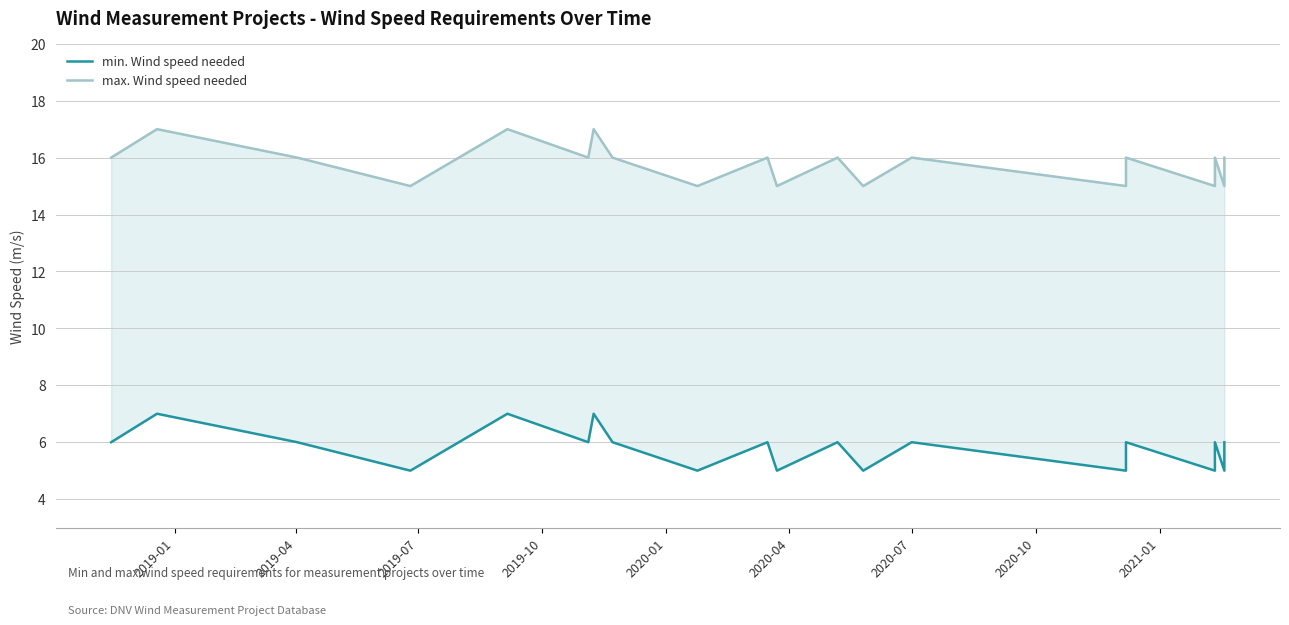

Is it true that max. Wind speed needed equals 7 at 18?

False